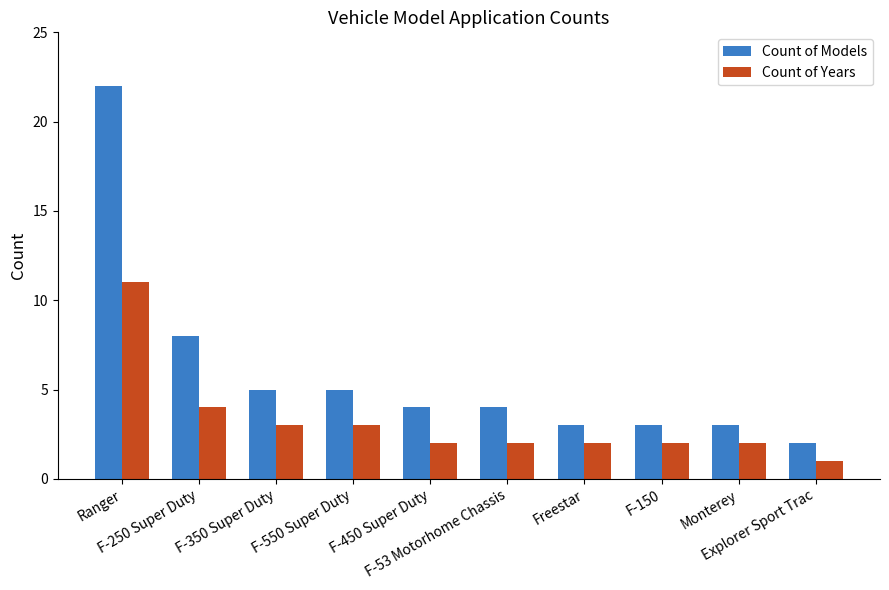

The Count of Years series shows 2 at F-150. True or false?

True